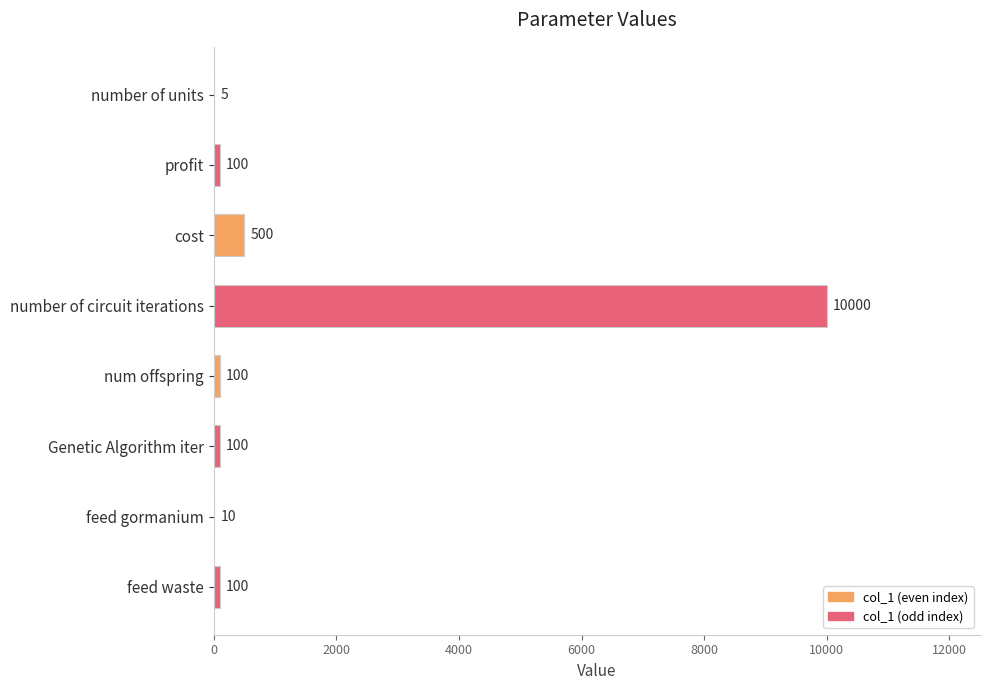

Is it true that the value at number of circuit iterations is 13255?

False